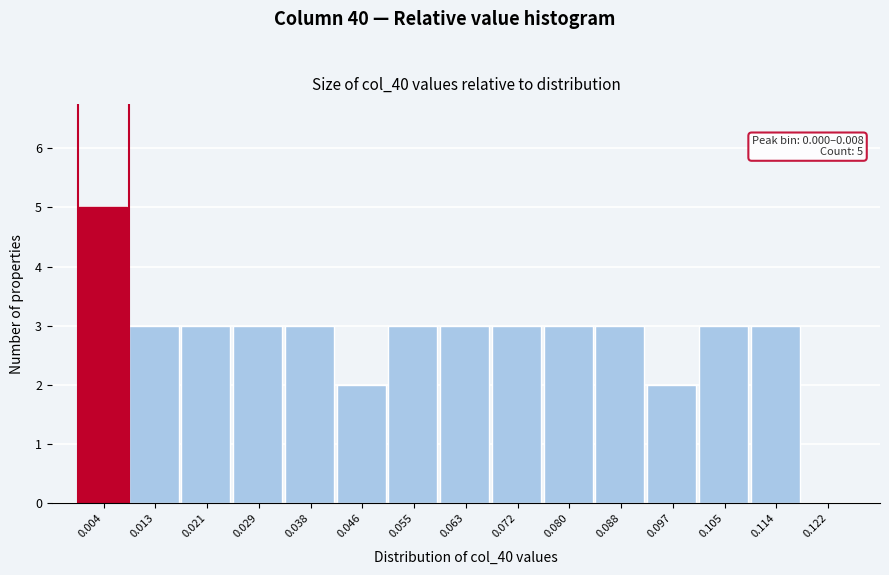

Over which range of the x-axis is the bar tallest?

0.000 to 0.008